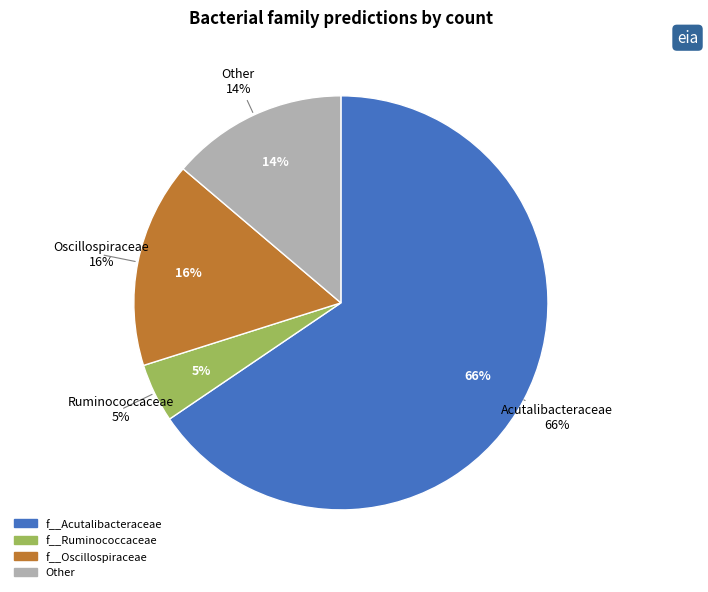

Which category accounts for the majority?

f__Acutalibacteraceae